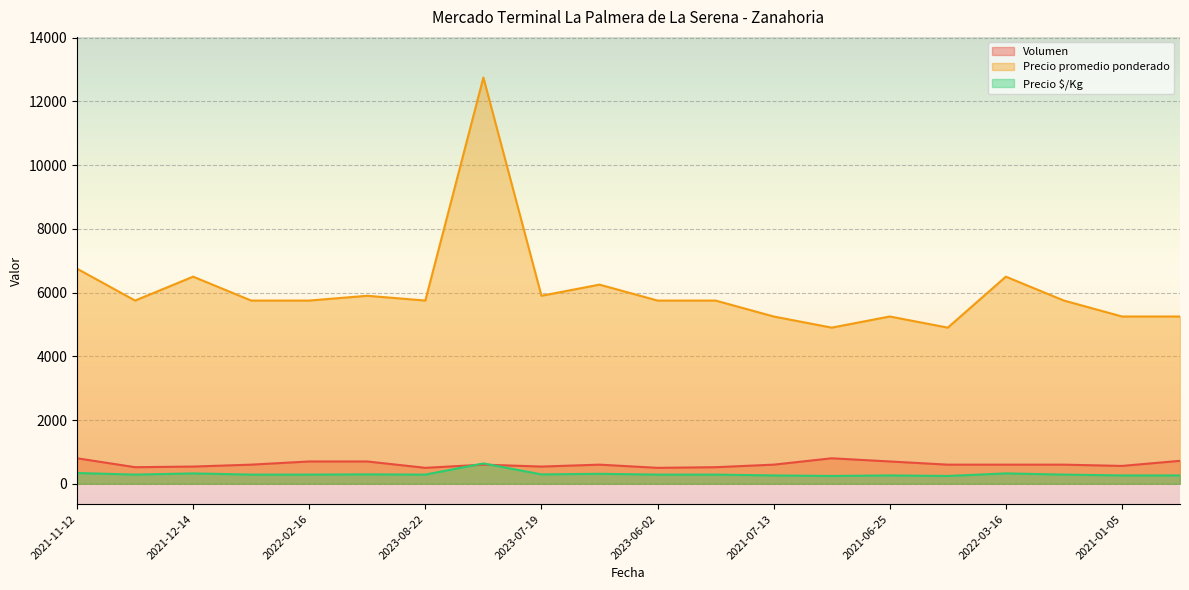

True or false: Volumen has a value of 500 at 2023-06-02.

True